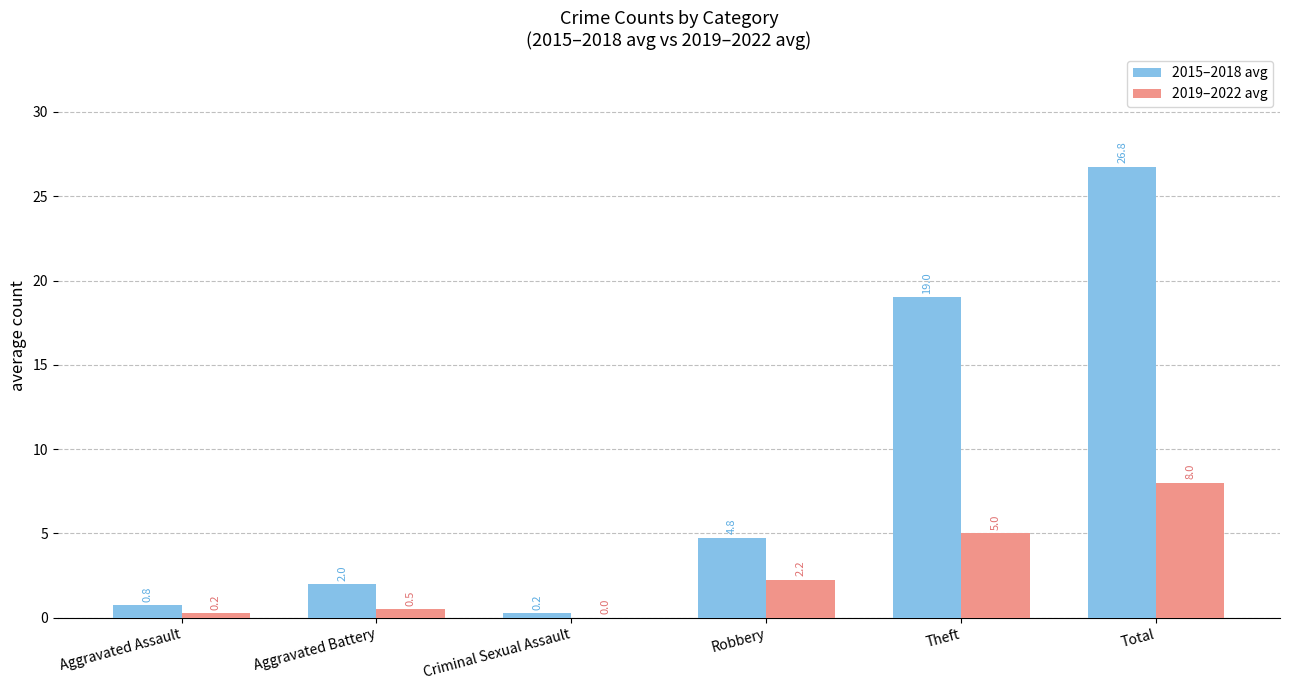

Are the bars grouped side by side (vs. stacked)?

Yes